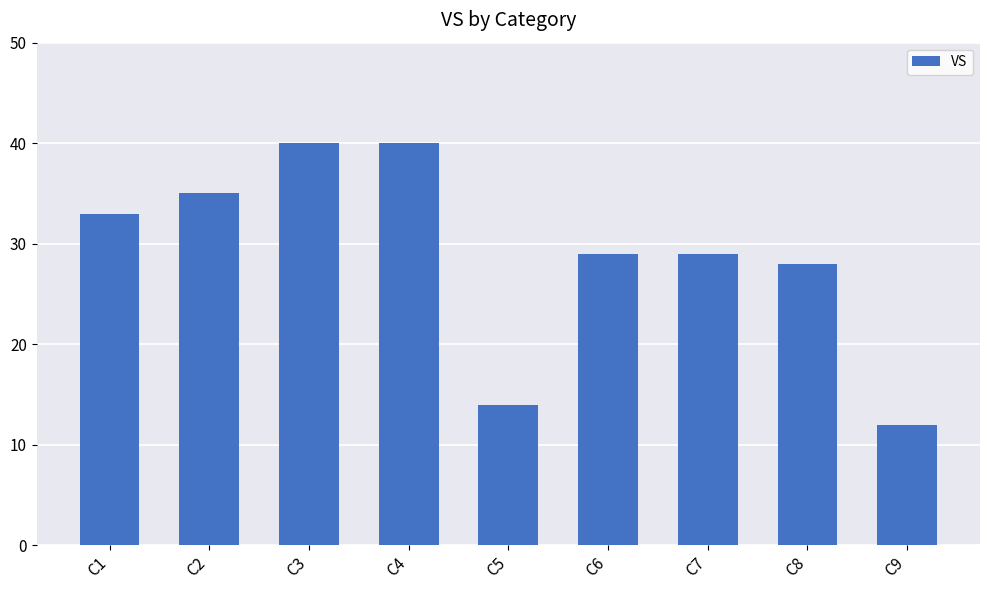

What is the approximate value at C8, to the nearest 10?

30